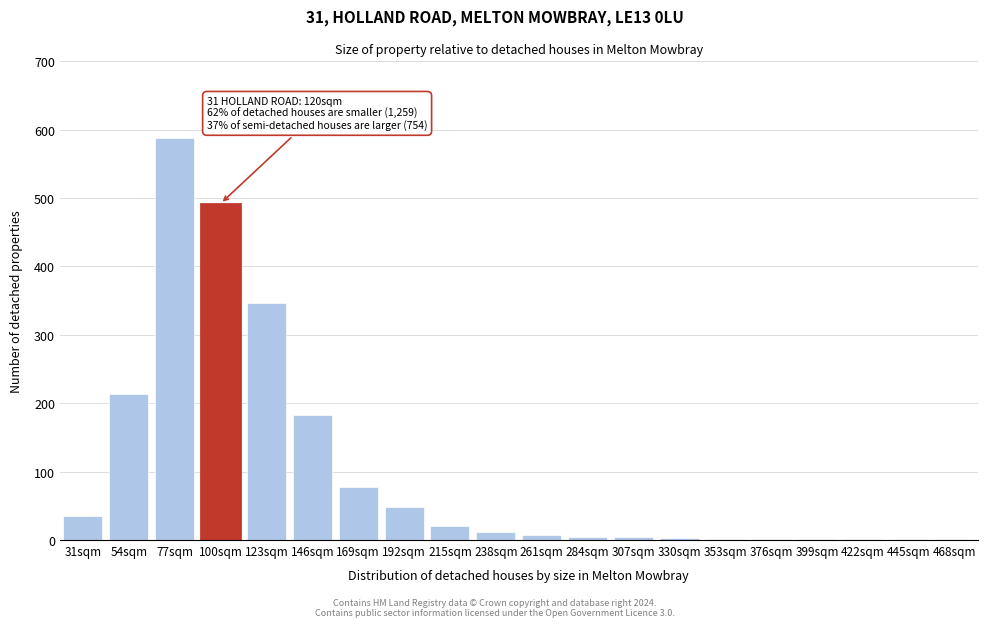

What is the sum of all values?

2044